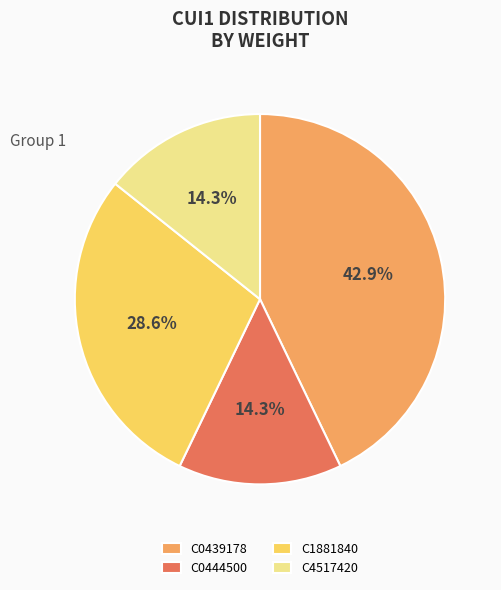

How many slices are in this pie chart?

4